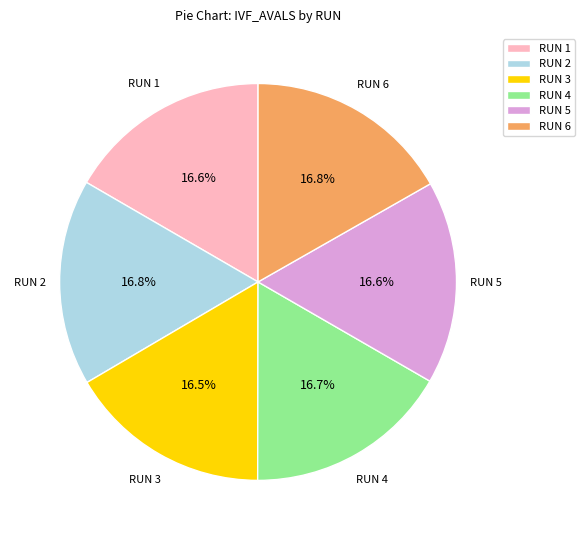

What percentage do RUN 5 and RUN 3 together represent?

33.1%